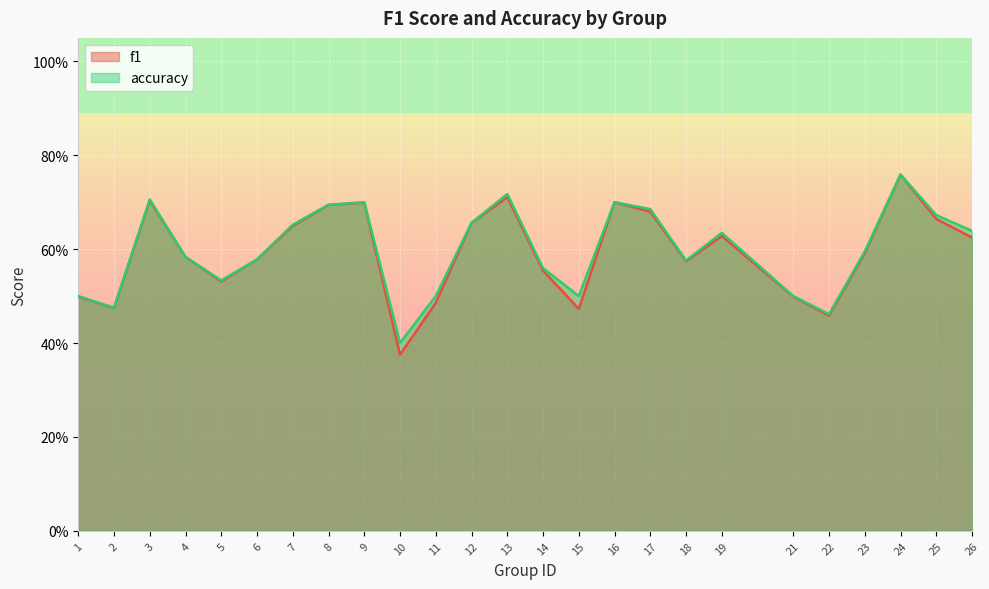

What are all the series names shown in the legend?

f1, accuracy